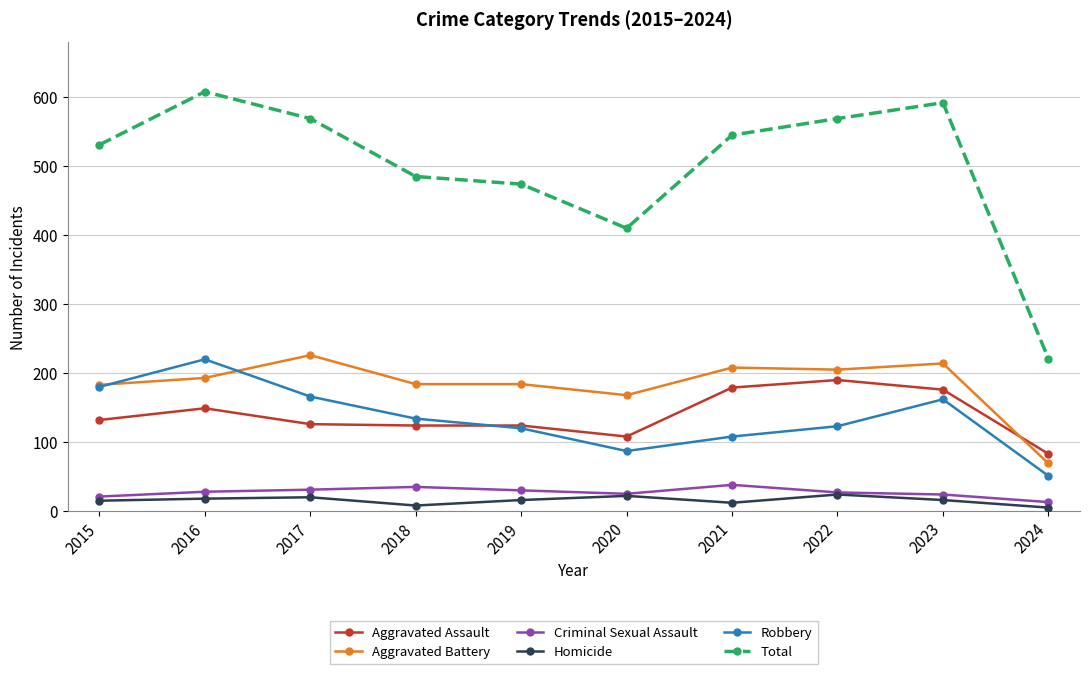

At how many categories does at least one series exceed 180?

10